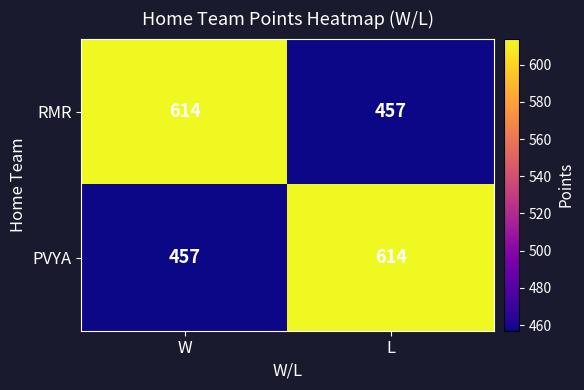

Where is RMR nearest to the value 535?

L